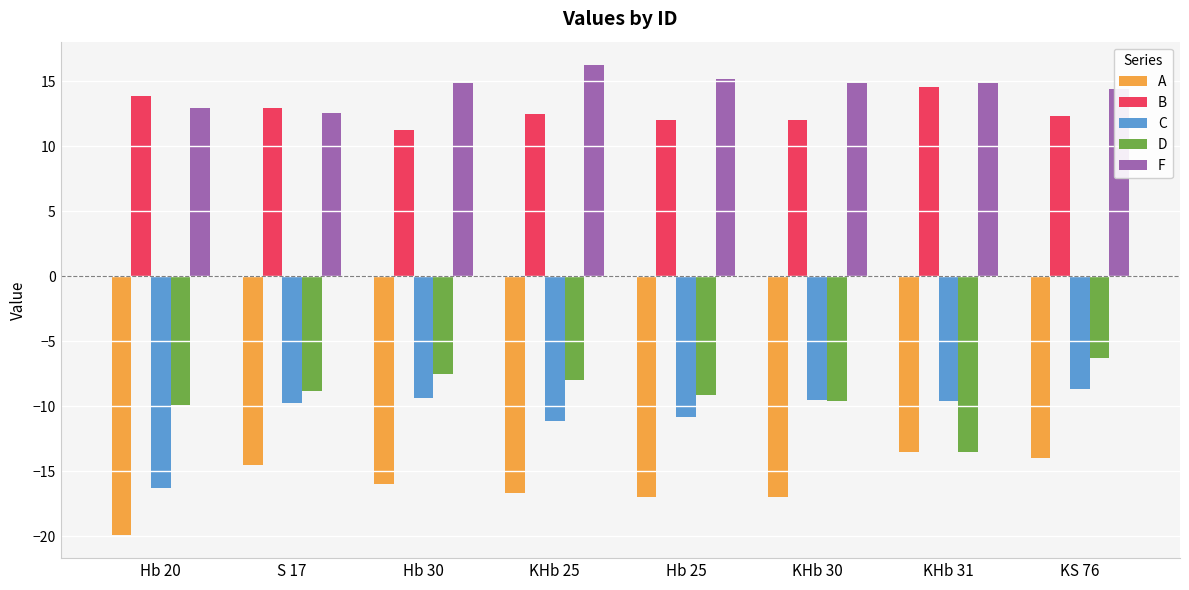

What is the difference between the highest and lowest values at KHb 31?

28.3